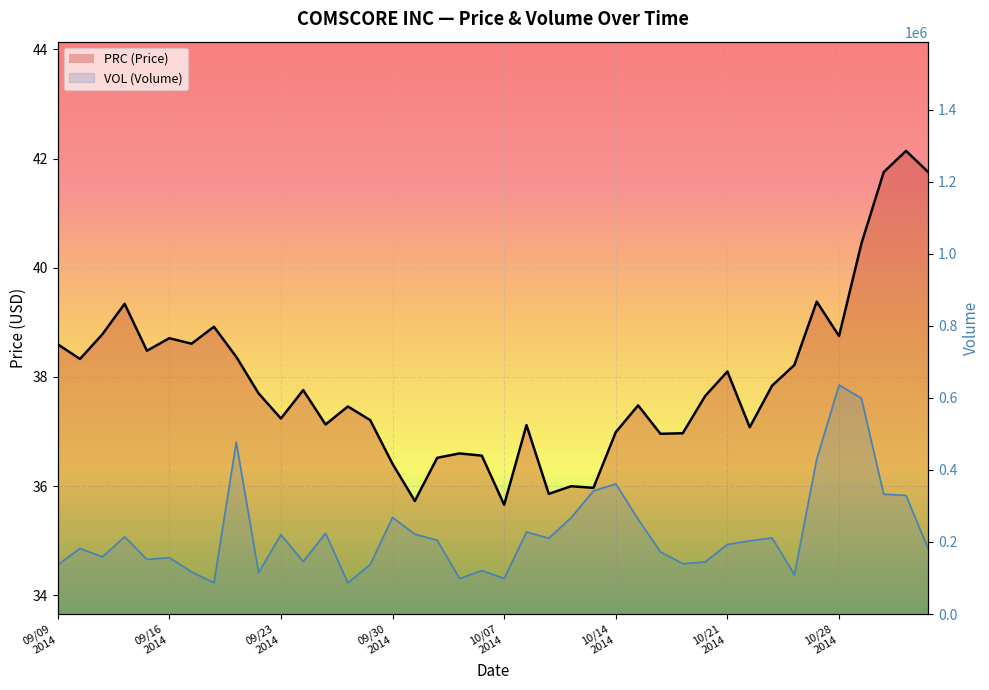

True or false: PRC (Price) and VOL (Volume) cross at least once.

False